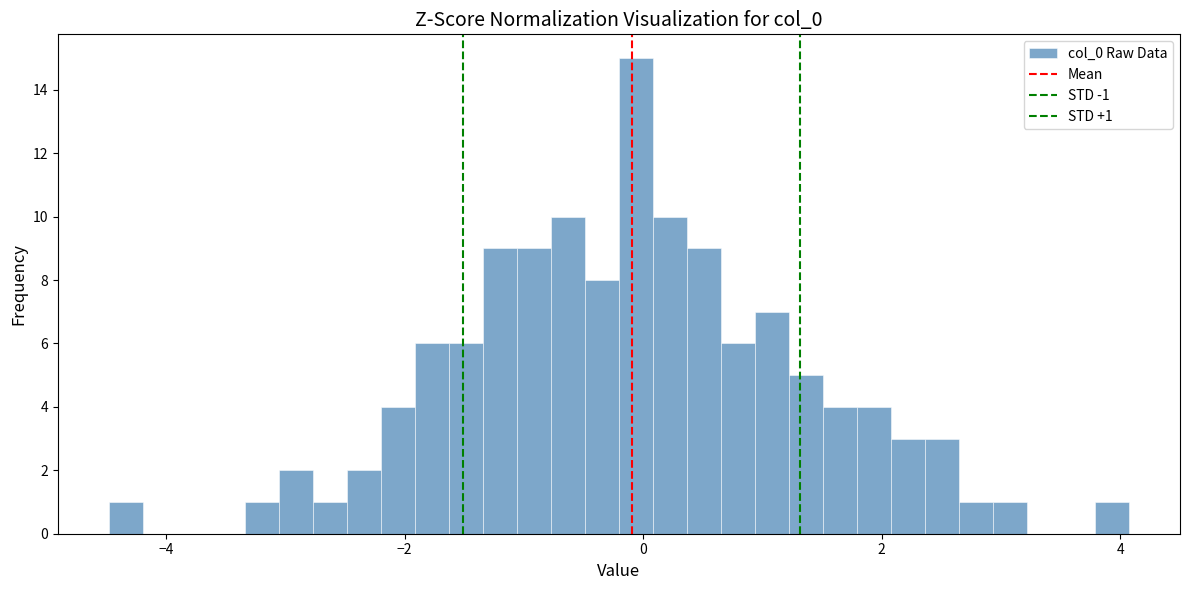

Around what value on the x-axis is the tallest bar? Give the approximate position of its centre, as read against the axis.

0.0